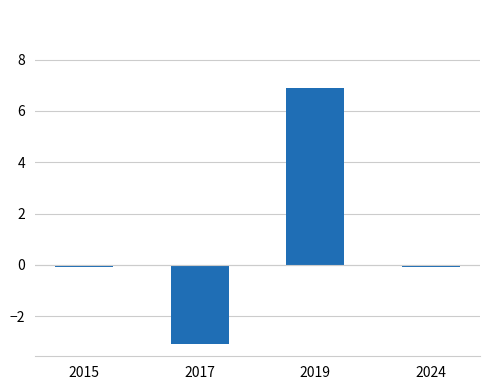

What is the maximum value shown in the chart?

6.9